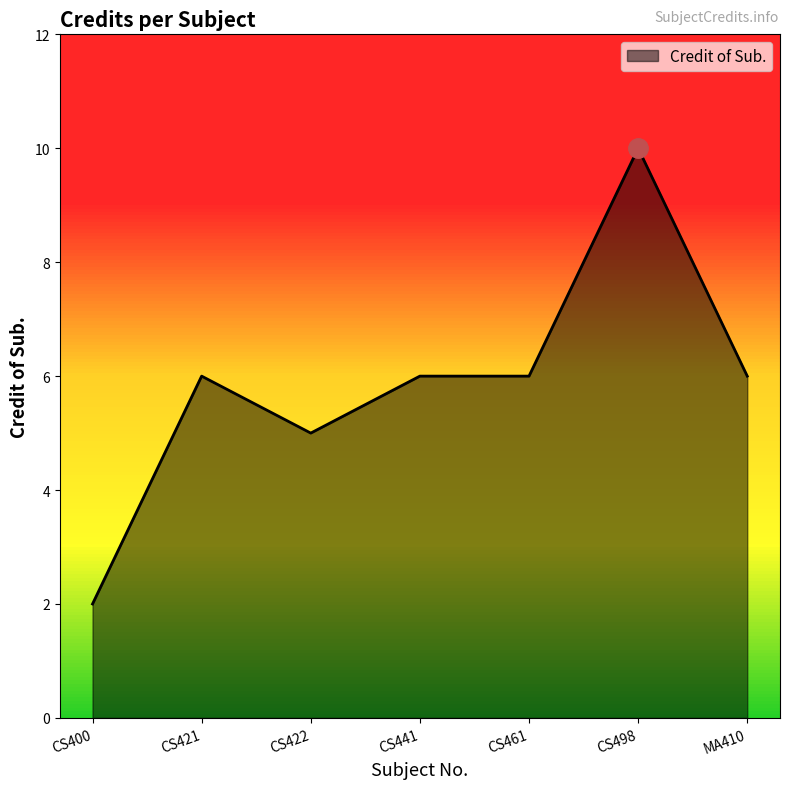

At which category does the data reach its first local valley?

CS422